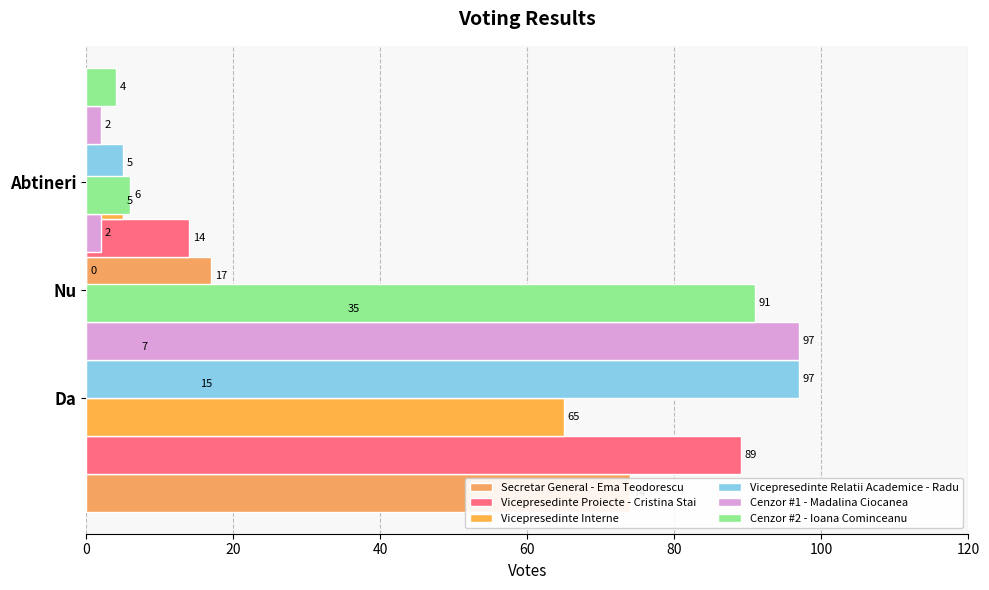

What is the value of the Vicepresedinte Interne bar at the 2nd from the left?

35